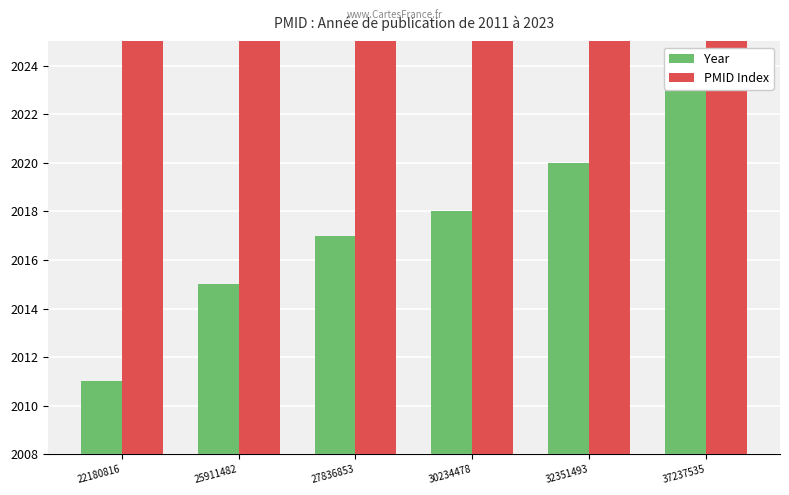

At how many categories does at least one series exceed 2019?

6